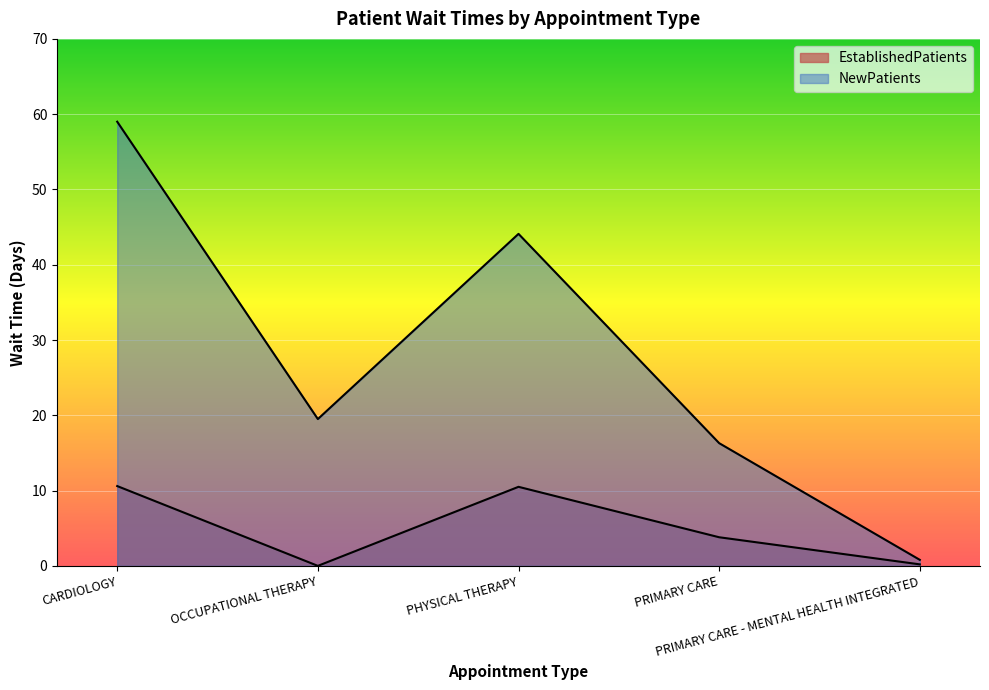

At PRIMARY CARE - MENTAL HEALTH INTEGRATED, list the series in order from largest to smallest.

NewPatients, EstablishedPatients